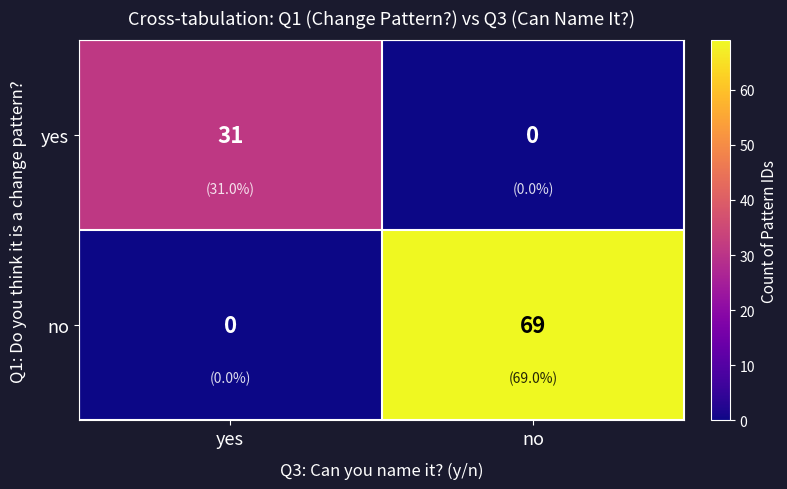

Which series has the largest range (max minus min)?

no